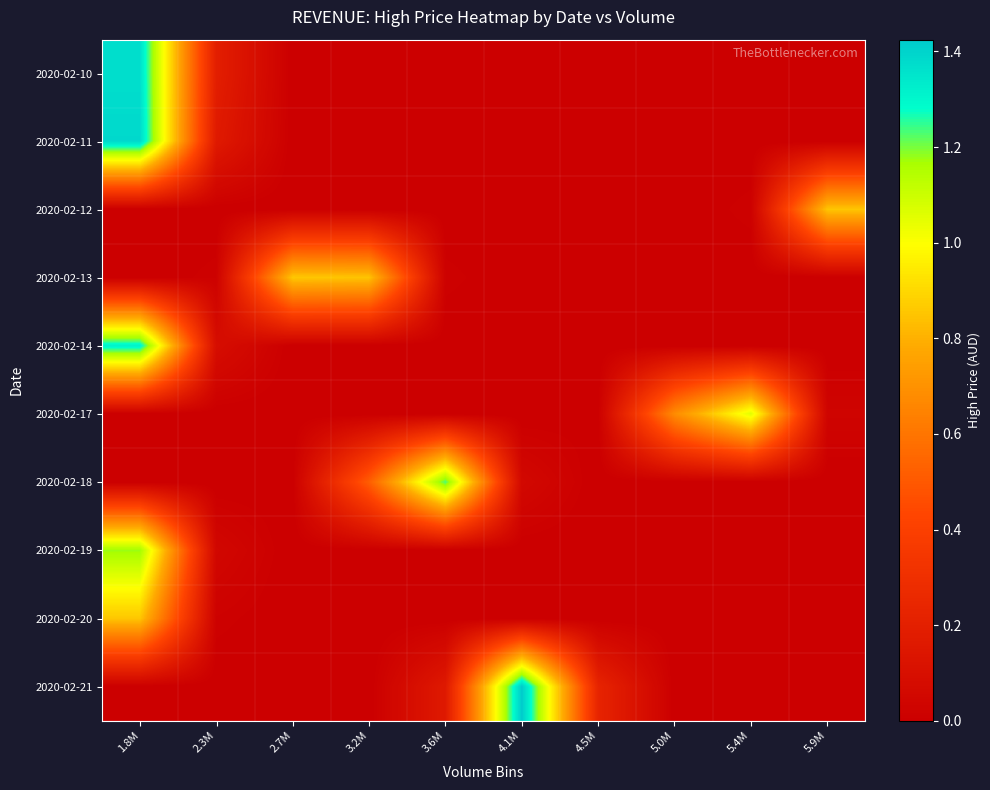

At how many categories does at least one series exceed 0?

10